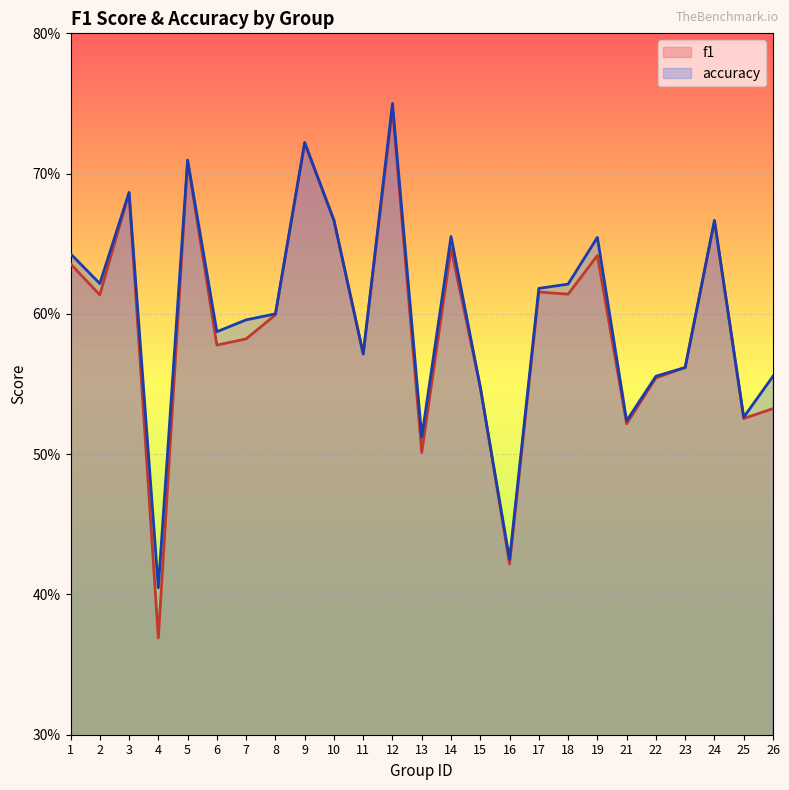

True or false: accuracy and f1 intersect in this chart.

True